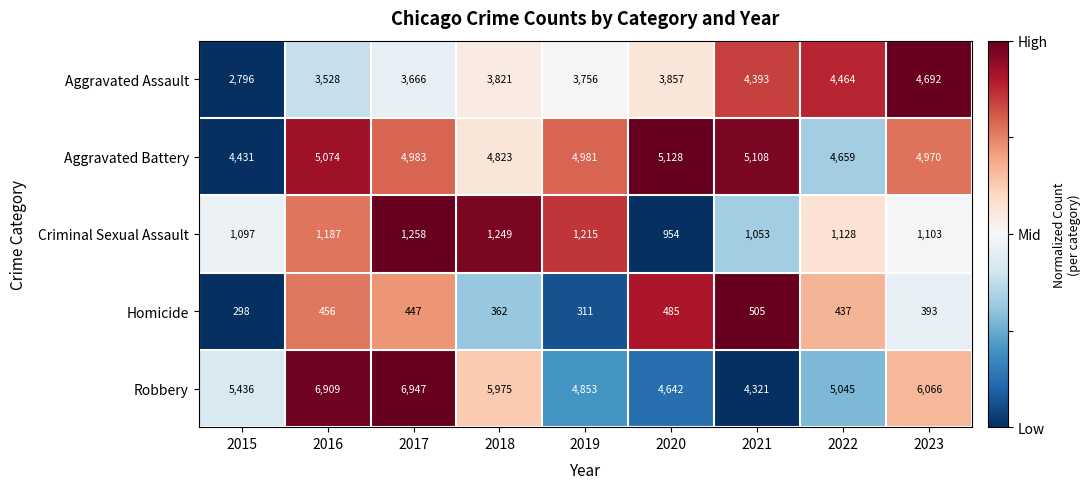

At which category is the sum across all series the highest?

2017